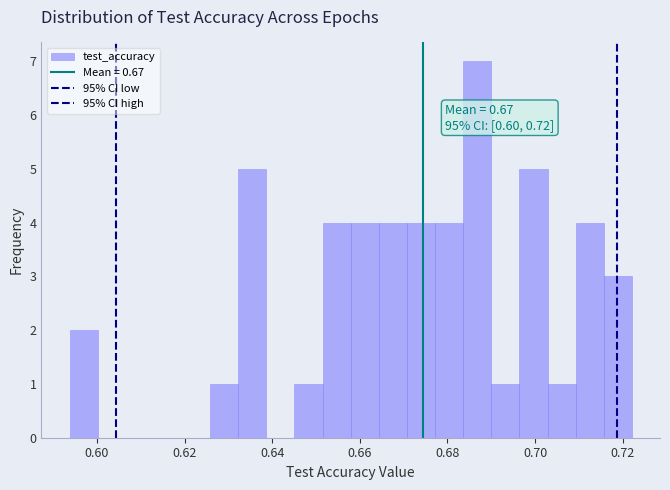

Around what value on the x-axis is the tallest bar? Give the approximate position of its centre, as read against the axis.

0.686